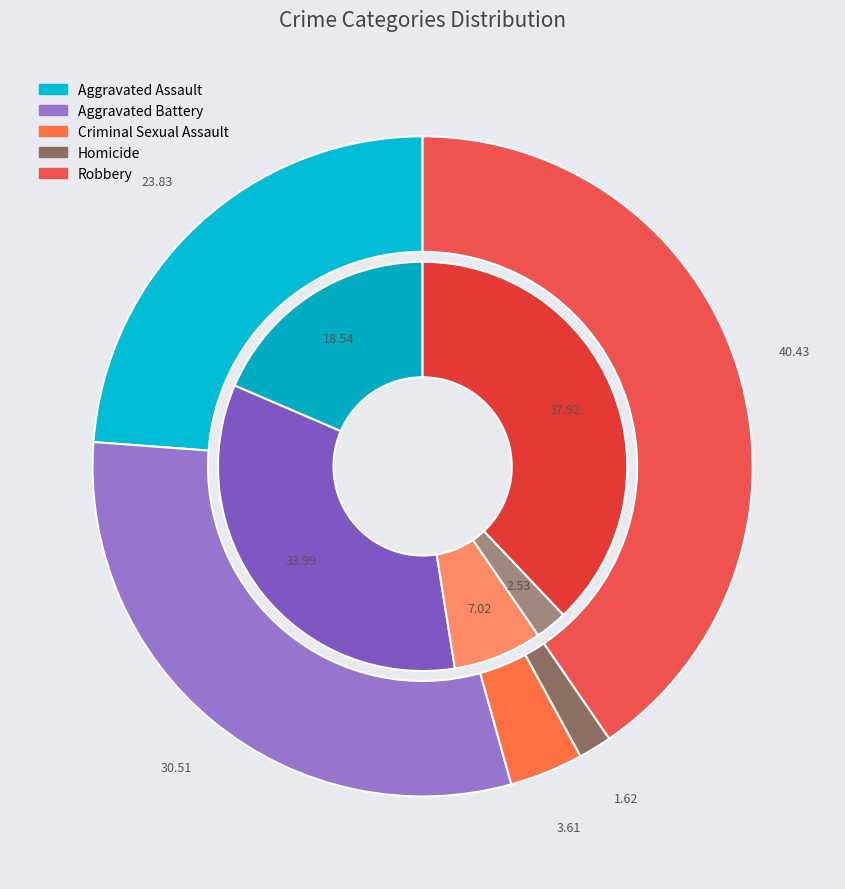

Is there a majority slice in this chart?

No